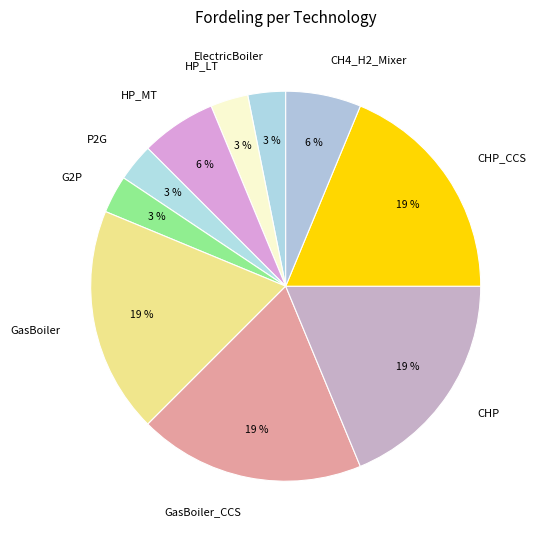

Between HP_MT and GasBoiler, which is larger?

GasBoiler